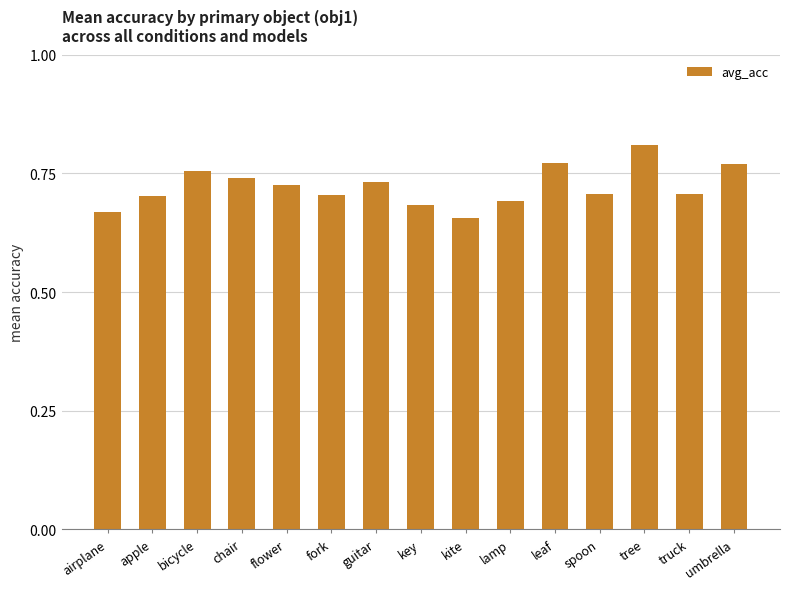

Count the values in the range 0 to 1.

15